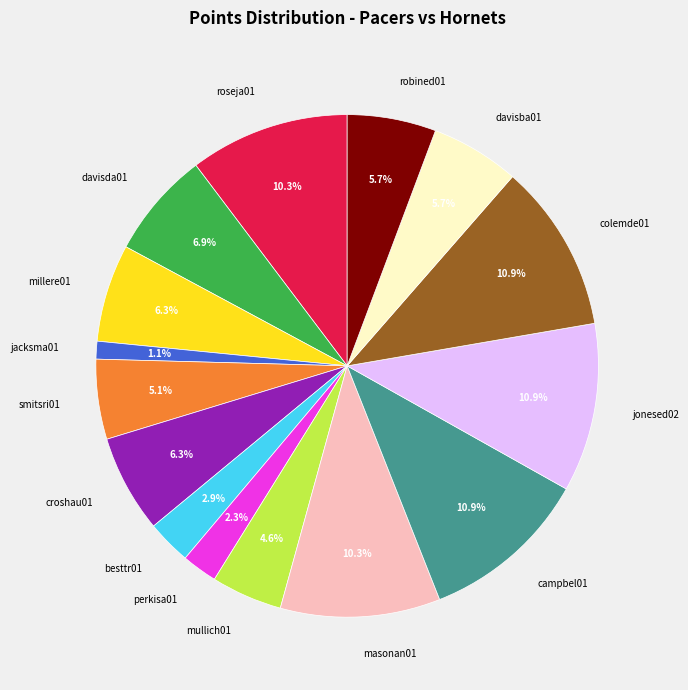

What is the smallest slice in the pie chart?

jacksma01